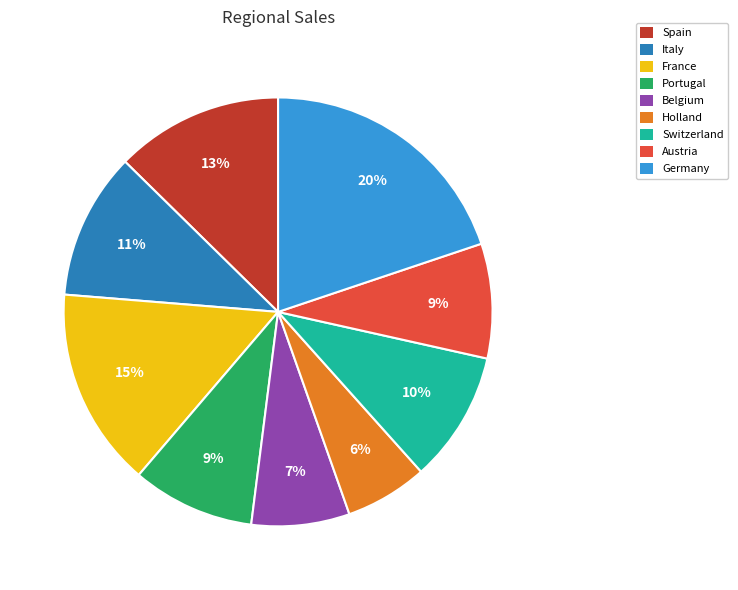

What percentage is the Belgium slice, to the nearest percent?

7%